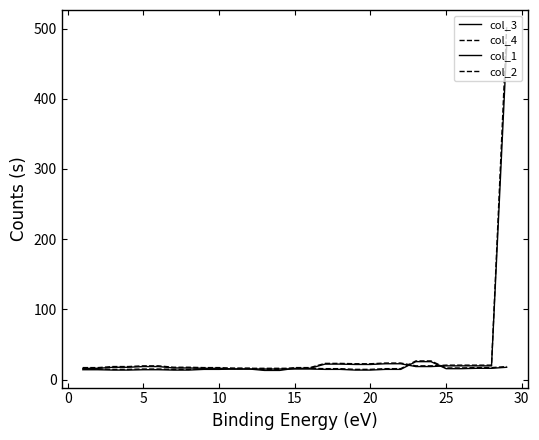

Does the chart display data point markers on the line(s)?

No